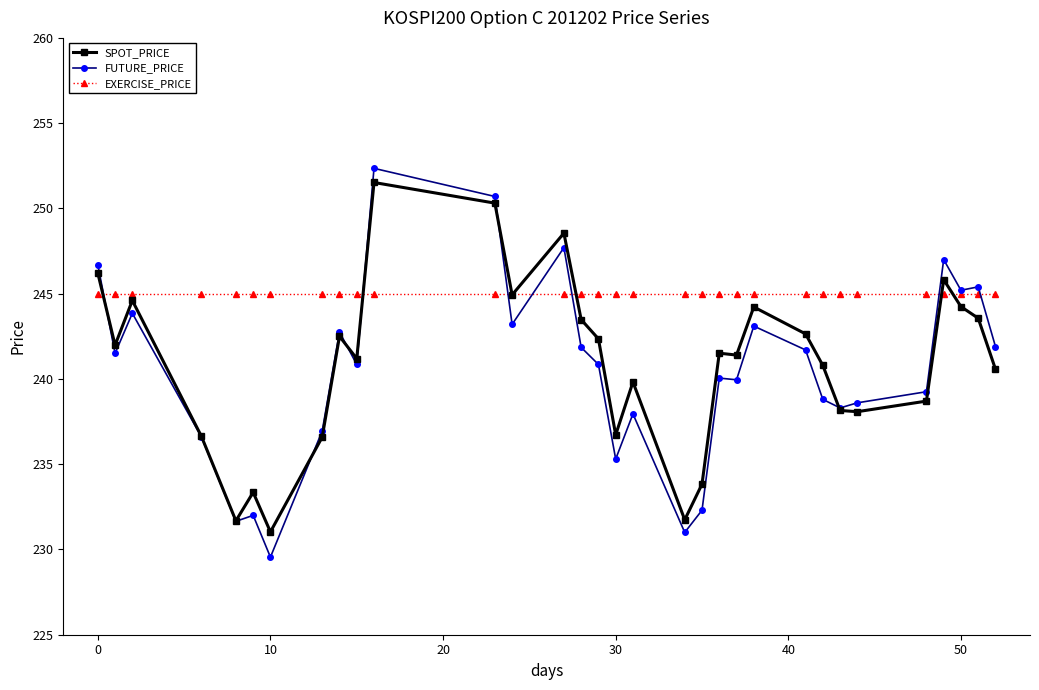

What is the maximum value for SPOT_PRICE?

251.5